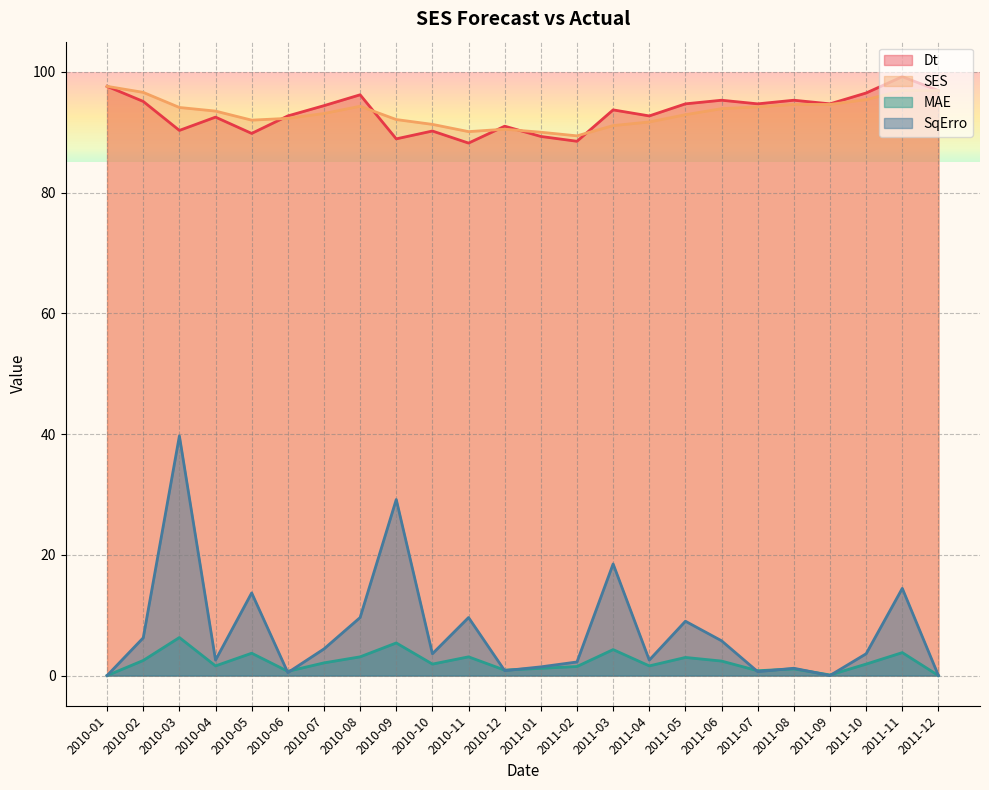

What is the lowest value of the SES series?

89.4